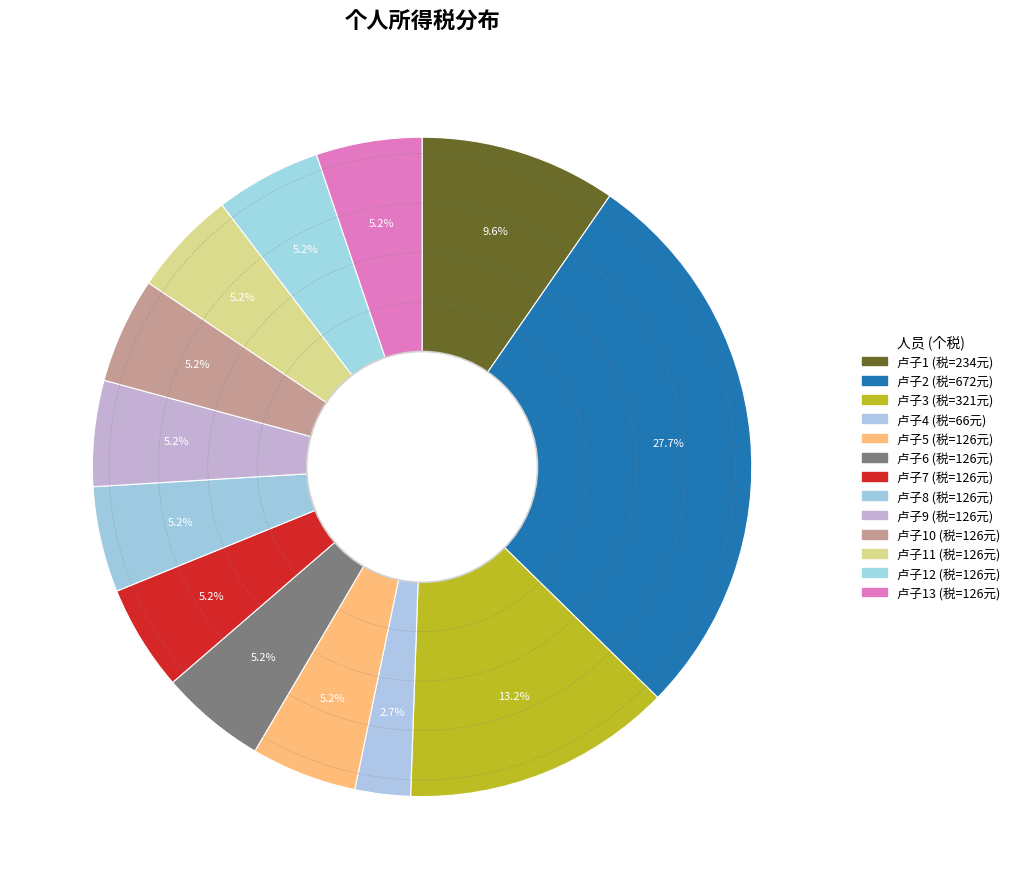

How many segments does this pie chart have?

13